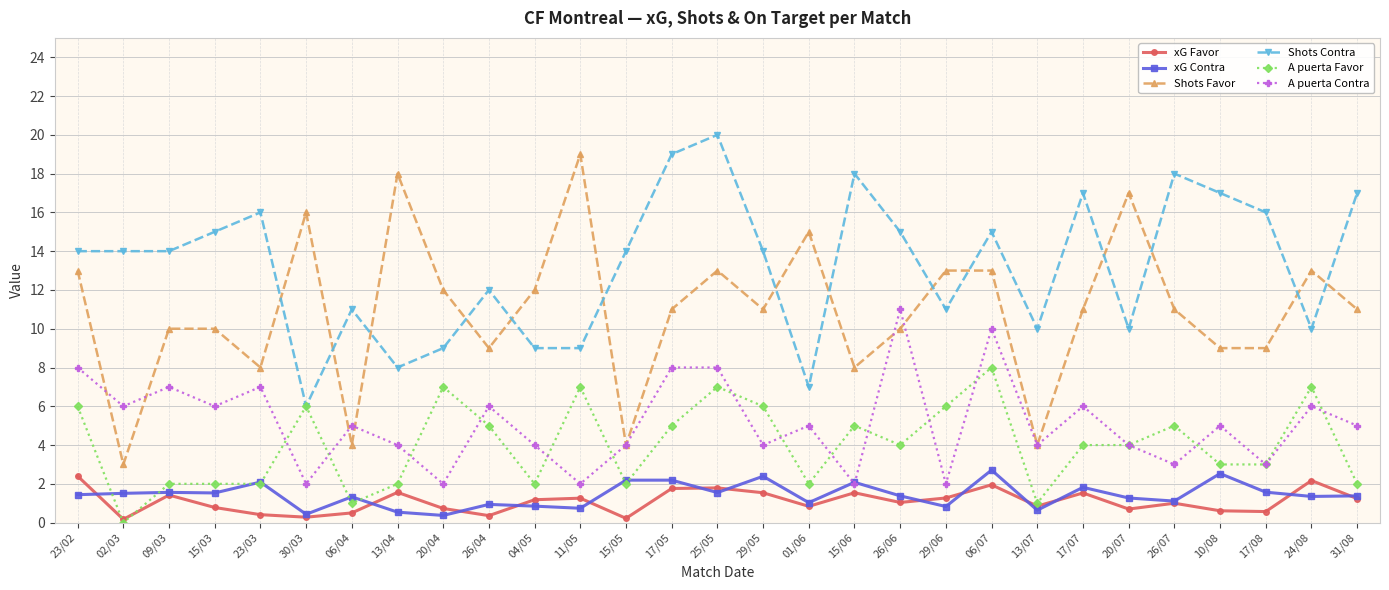

After their last crossing, which series has the higher values: xG Contra or A puerta Contra?

A puerta Contra